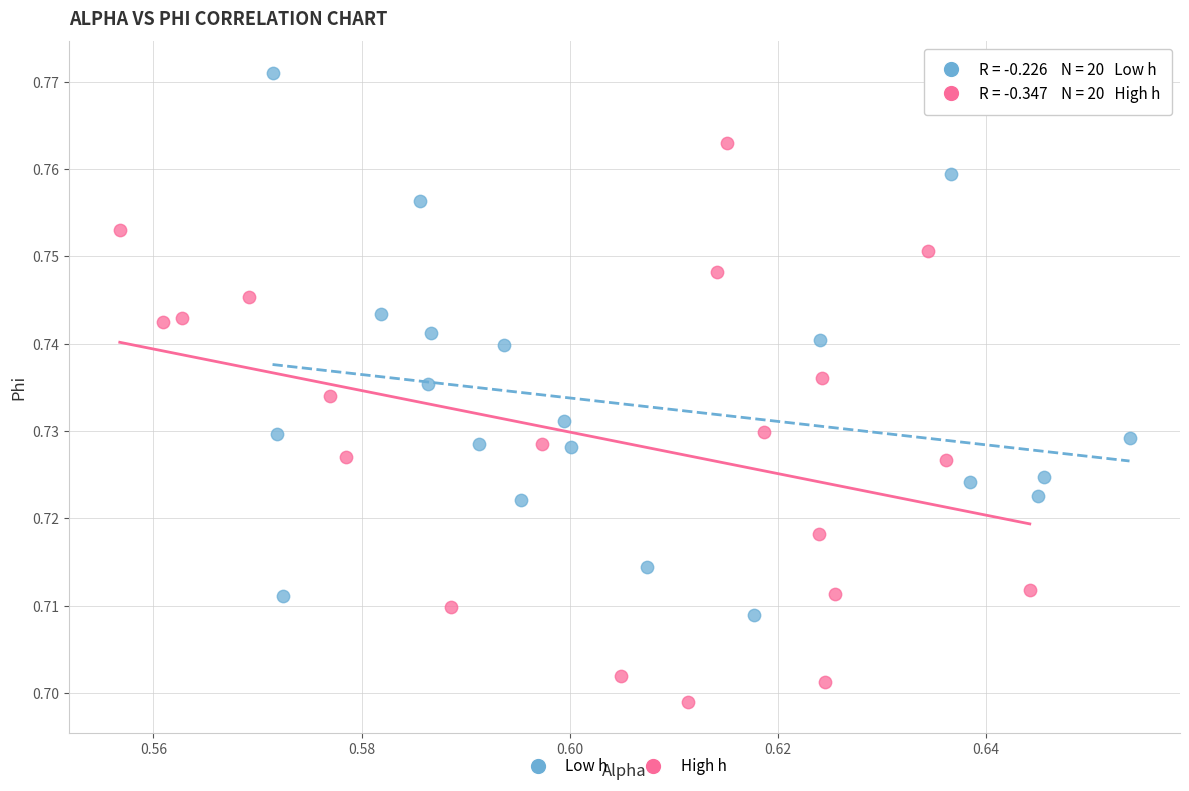

Which series reaches the maximum Y coordinate?

Low h